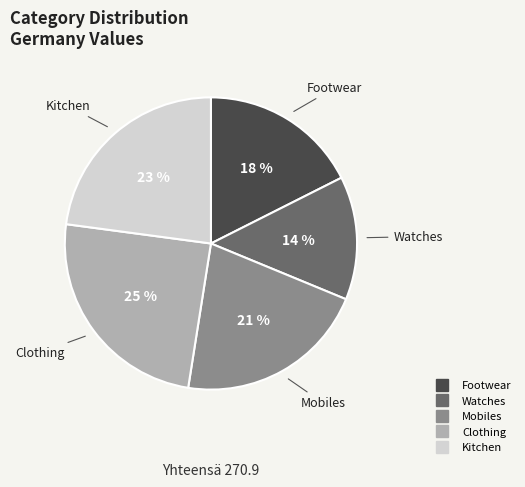

To the nearest percent, what portion does Watches represent?

14%